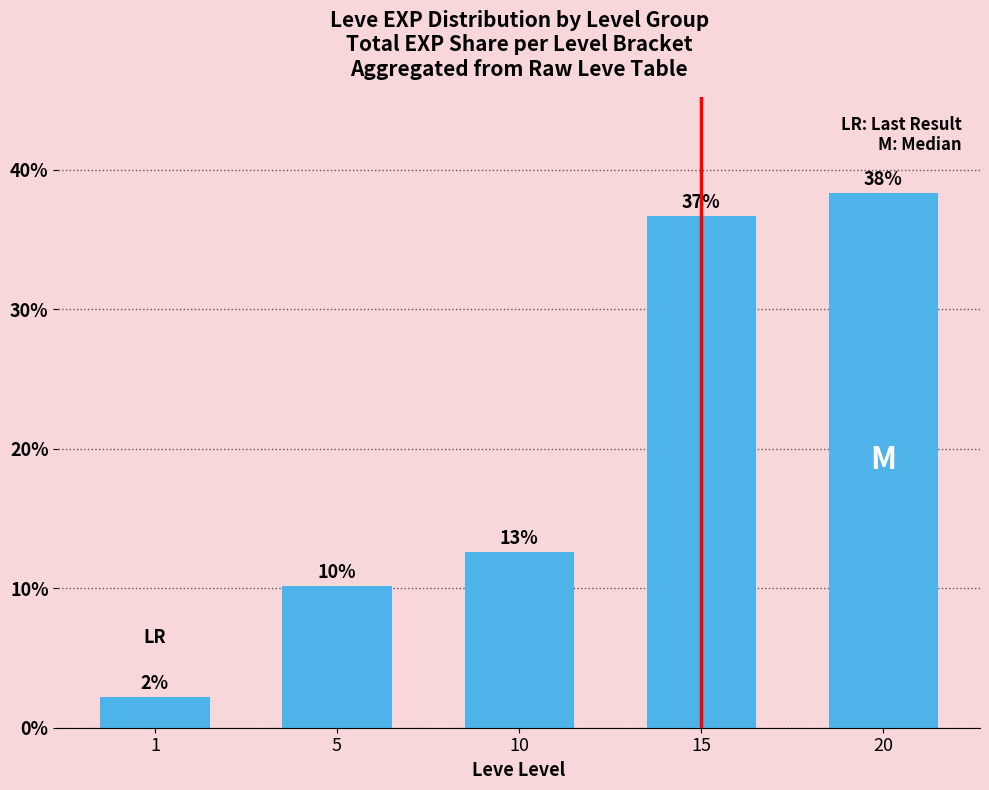

List the labels in order of value, largest first.

20, 15, 10, 5, 1